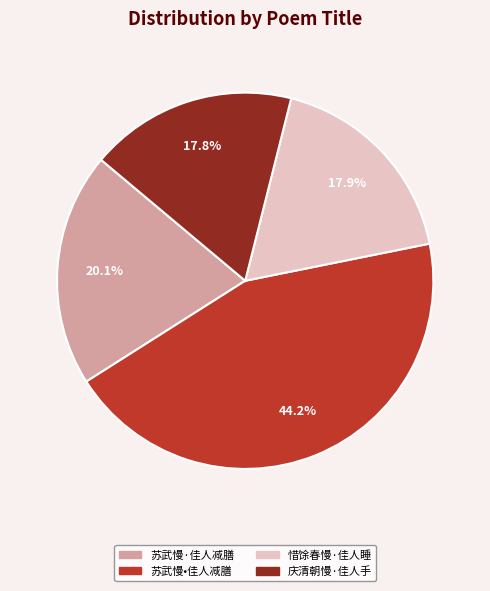

Approximately how many times larger is the value at 苏武慢•佳人减膳 compared to 惜馀春慢·佳人睡?

2.5